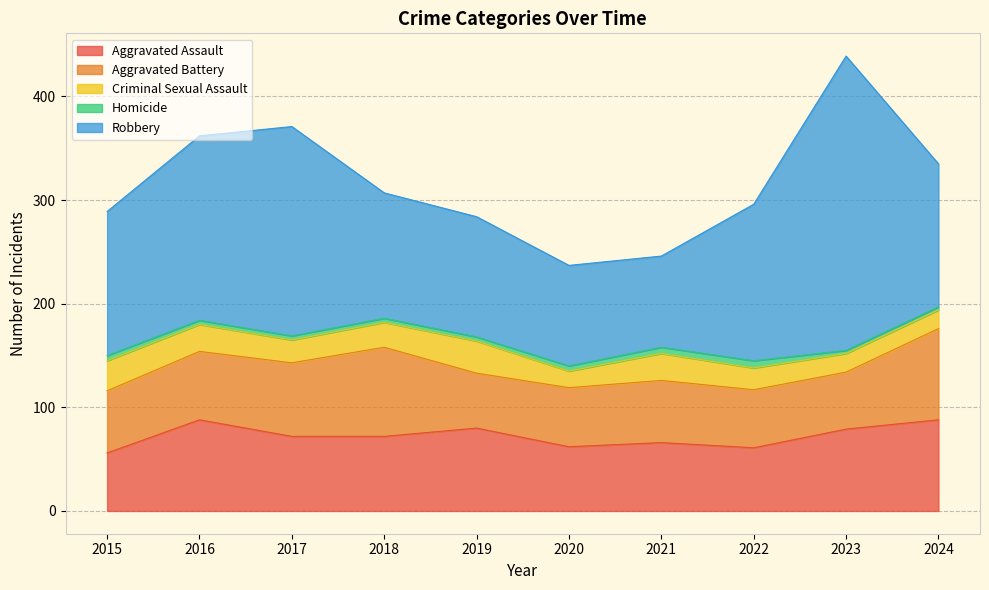

The Aggravated Battery series shows 96 at 2022. True or false?

False